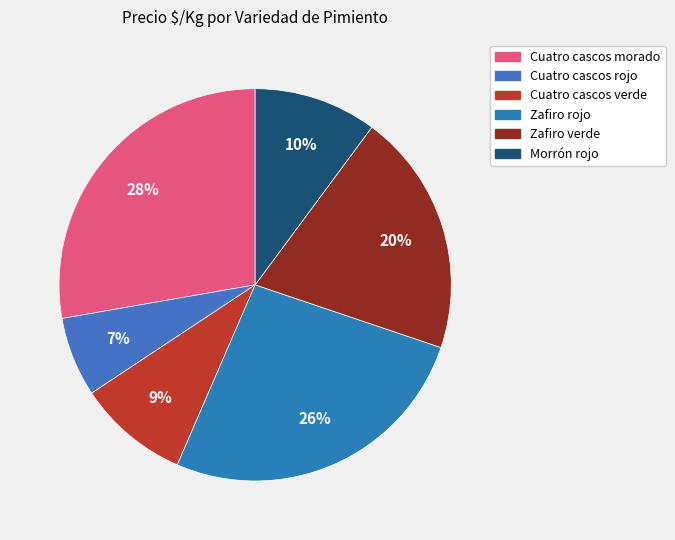

Count the number of slices in the pie.

6